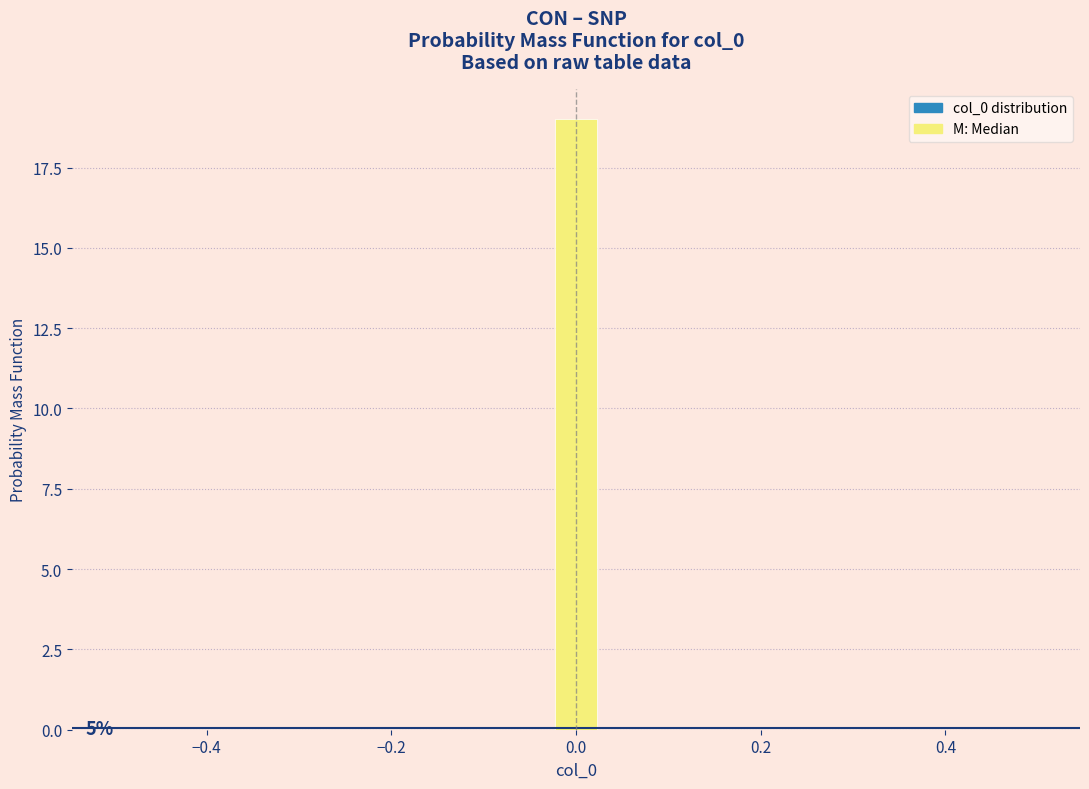

Around what value on the x-axis is the tallest bar? Give the approximate position of its centre, as read against the axis.

0.00